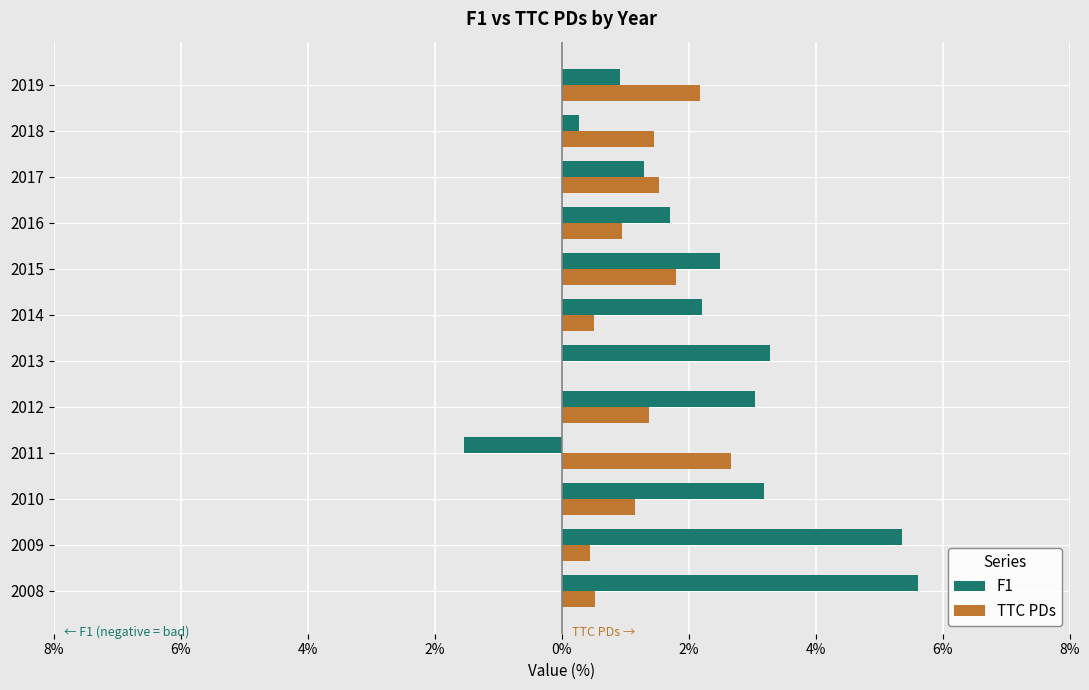

What are all the series names shown in the legend?

F1, TTC PDs